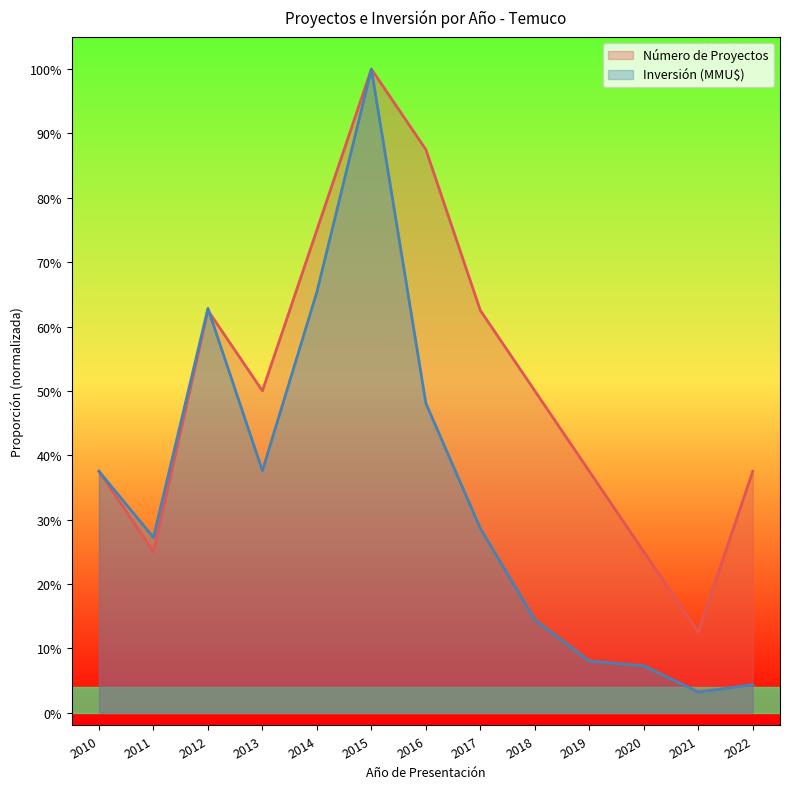

Where is the first local maximum for Número de Proyectos?

2012